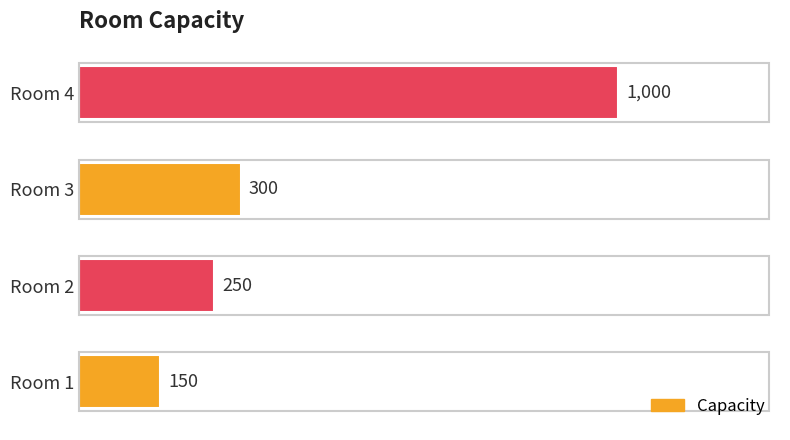

How many data points are less than 300?

2